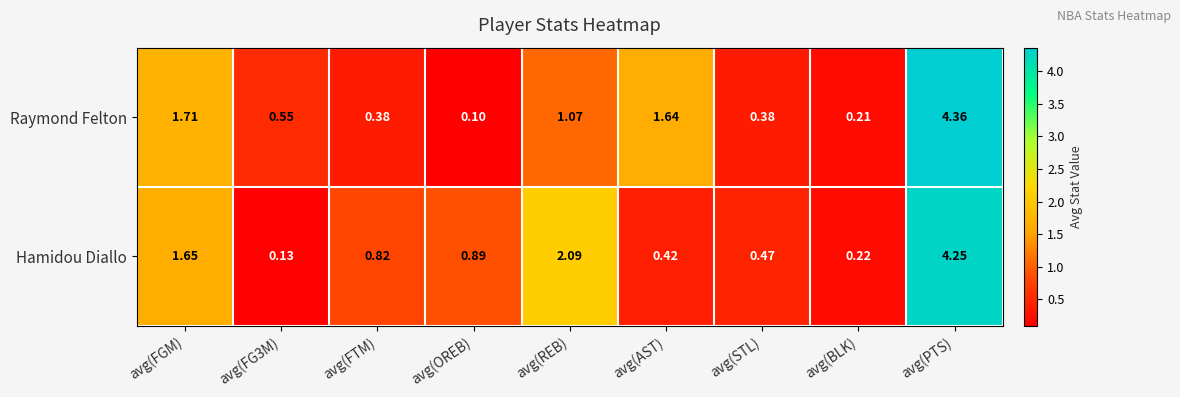

Which category has the lowest value in the Raymond Felton series?

avg(OREB)